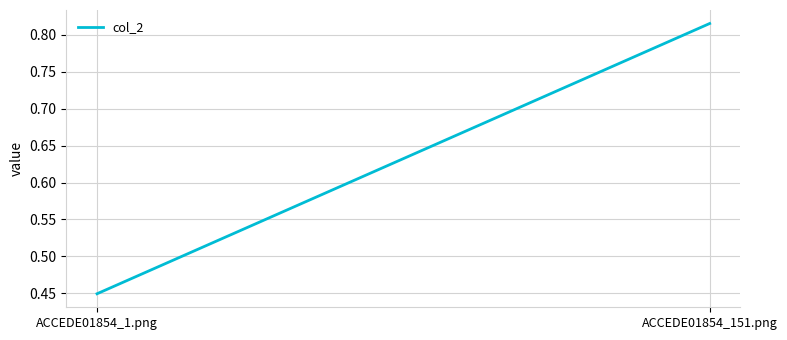

Rank the categories by value from highest to lowest.

ACCEDE01854_151.png, ACCEDE01854_1.png